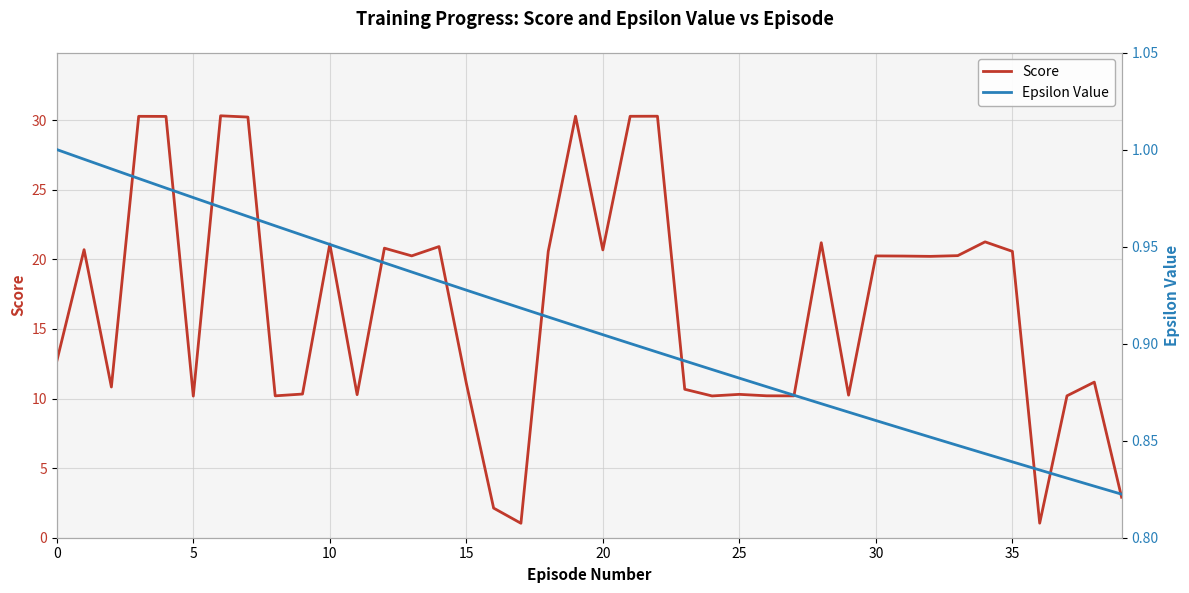

List the series in order of their overall mean, lowest first.

Epsilon Value, Score